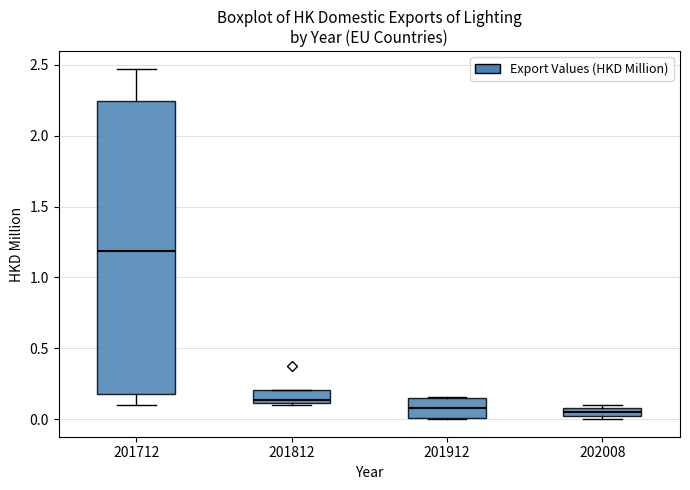

Comparing the boxes themselves (not the whiskers), which one is the tallest?

201712